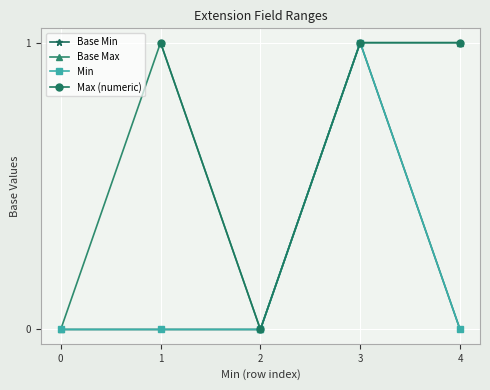

Is it true that Base Max equals 0 at 0?

True